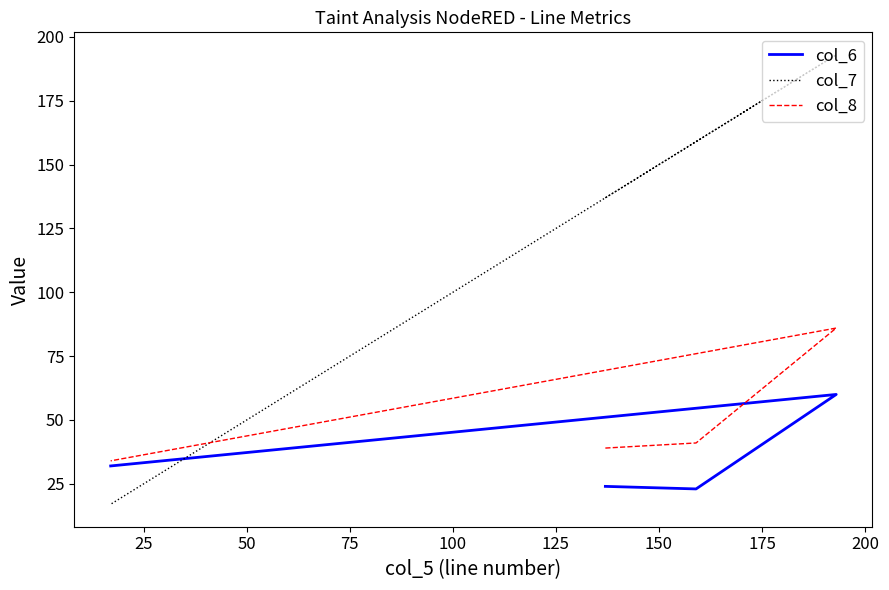

The col_7 series shows 10 at 75. True or false?

False